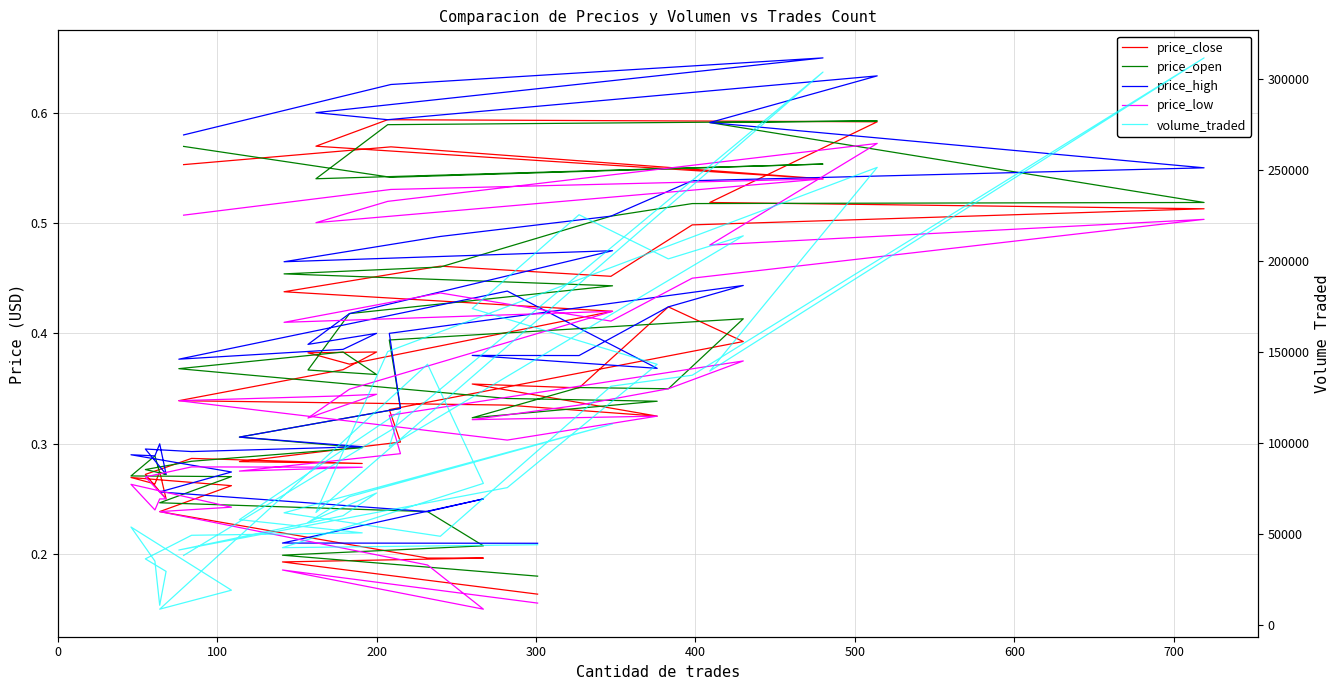

Is this an area chart (filled region under the line)?

No